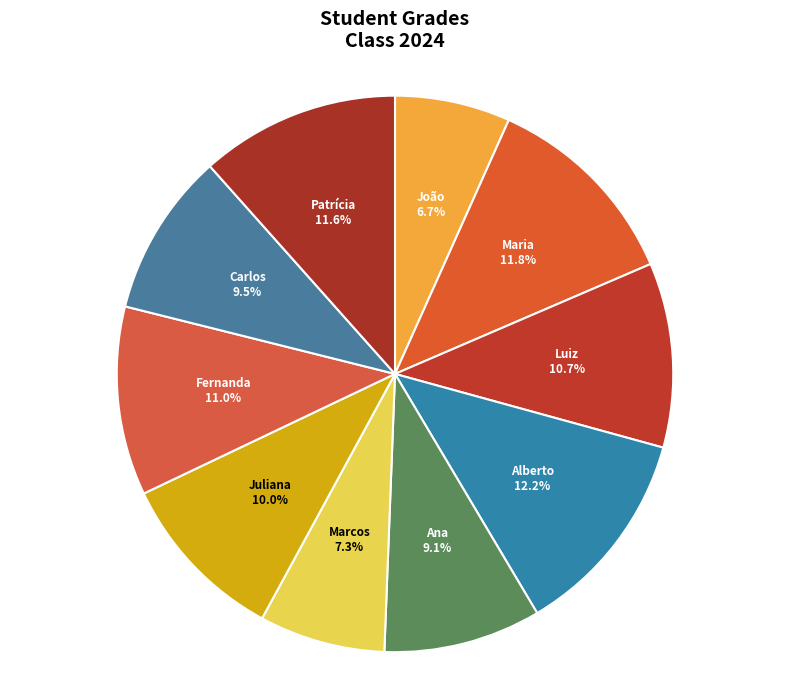

Is there a majority slice in this chart?

No